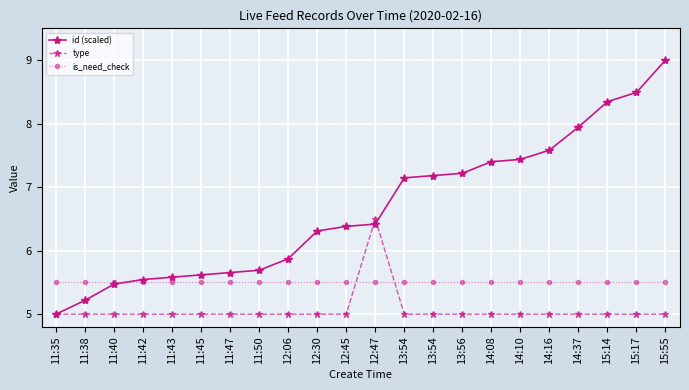

How many data points in id (scaled) are less than 6?

9